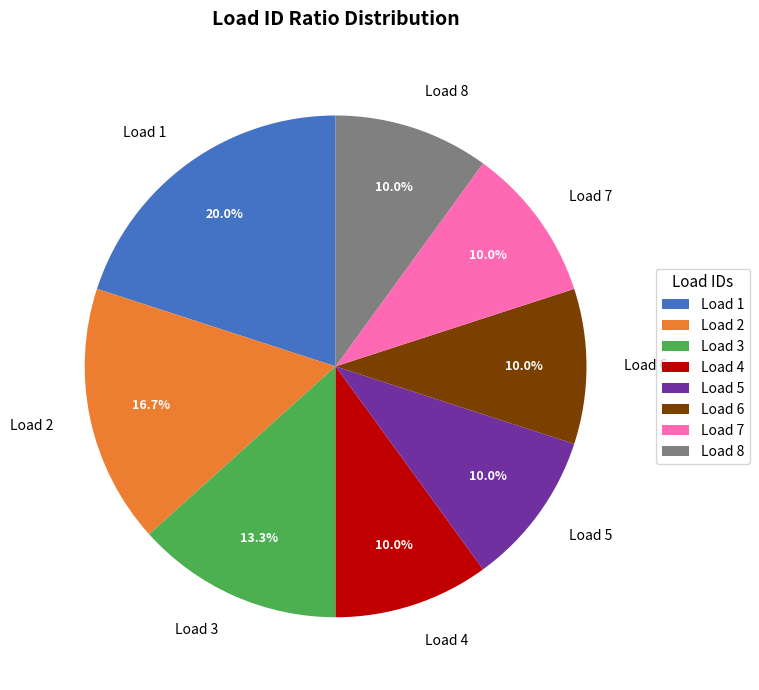

Count the number of slices in the pie.

8